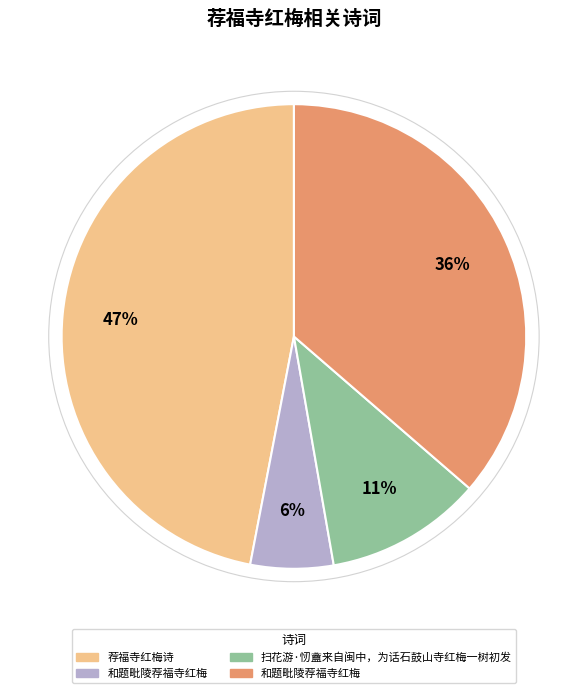

How many slices are in this pie chart?

4